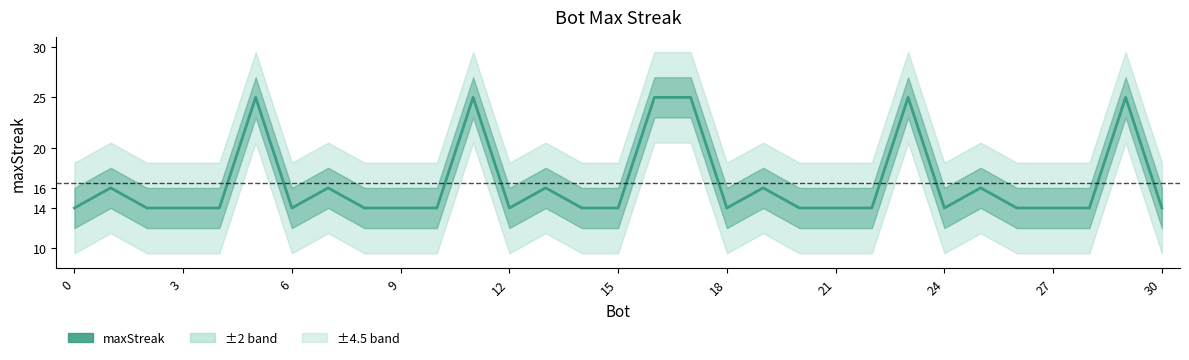

True or false: there are more than 2 points higher than both neighbors.

True